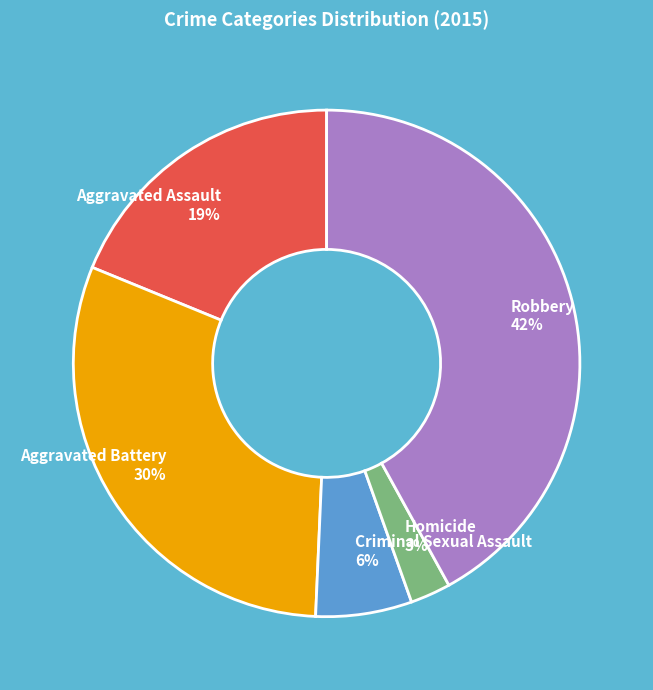

To the nearest percent, what is the average slice percentage?

20%